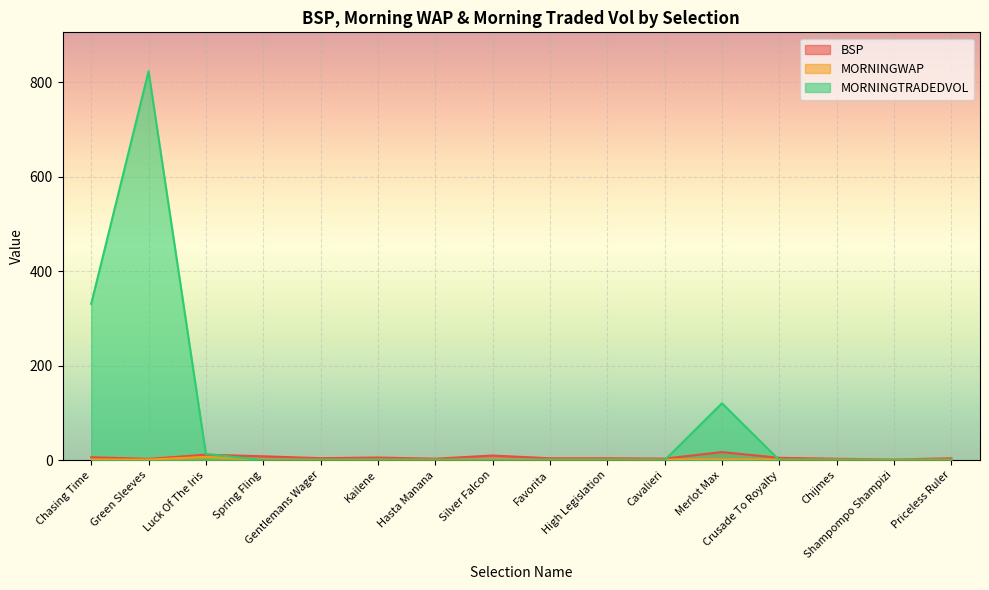

Reading left to right, transcribe all the data shown in this chart.

BSP: 6.2	2.6	11.6	8.1	4.1	5.5	3.0	9.7	4.0	3.9	3.2	17.0	4.9	2.9	1.3	3.9
MORNINGWAP: 1.1	1.2	6.8	1.0	1.0	1.0	1.0	1.0	1.0	1.0	1.0	1.3	1.0	1.0	1.0	1.0
MORNINGTRADEDVOL: 330.7	822.9	13.0	0.0	0.0	0.0	0.0	0.0	0.0	0.0	0.0	120.3	0.0	0.0	0.0	0.0